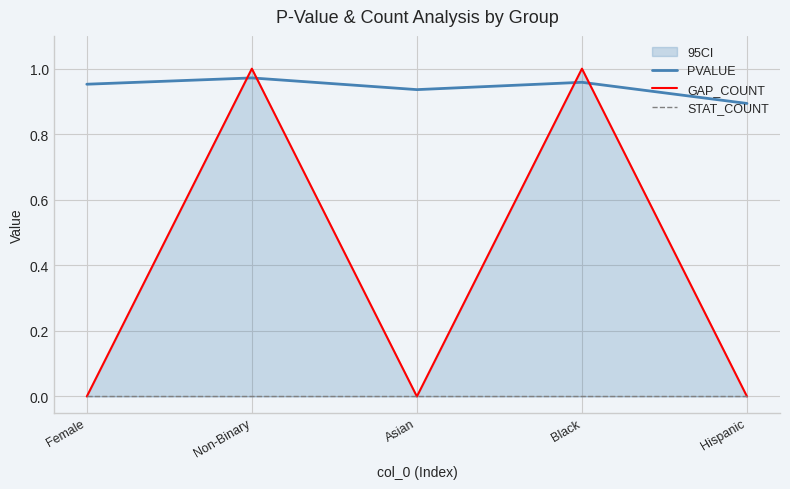

Which has a higher value, Asian or Black?

Black